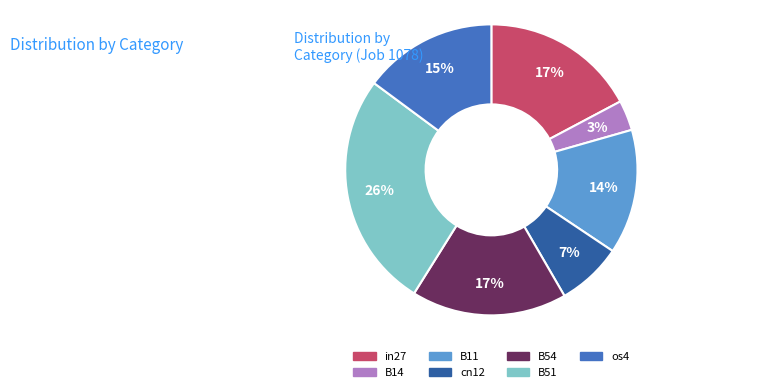

Combined, do os4 and B14 account for over 50%?

No